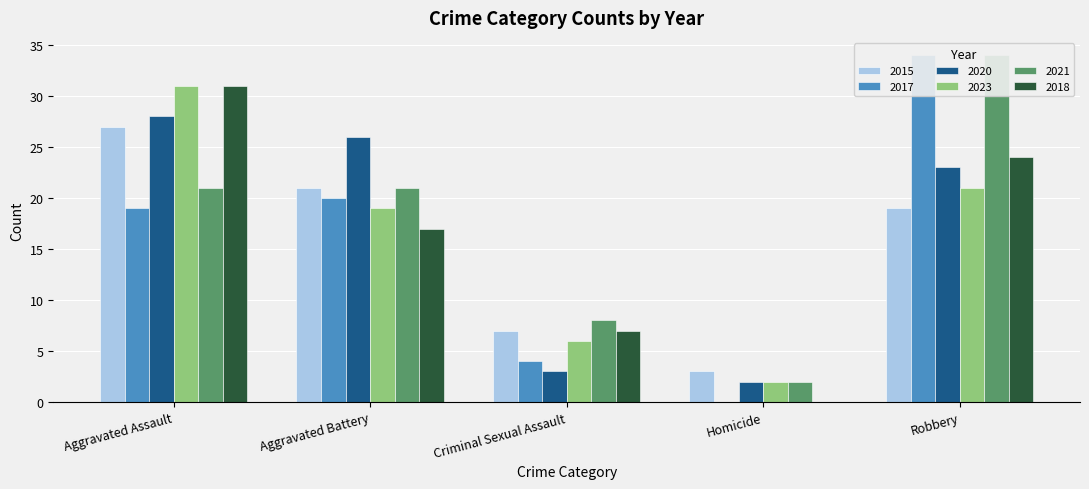

The 2015 series shows 13 at Aggravated Battery. True or false?

False